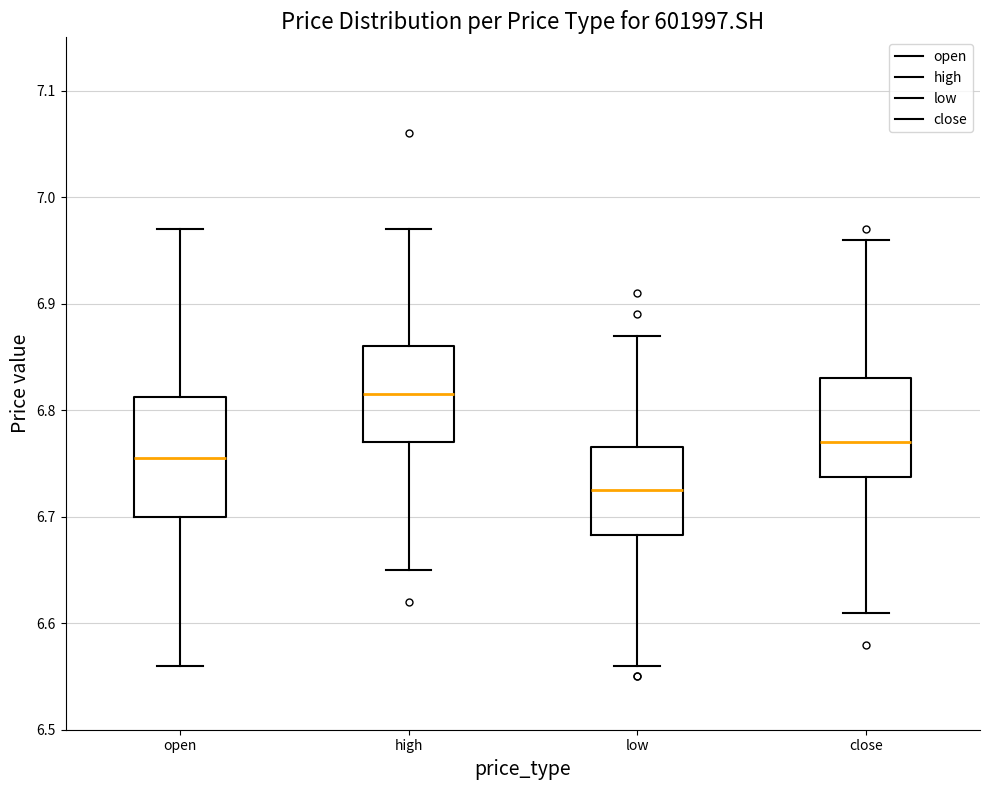

Where does the lower whisker of the box for high end on the y-axis? The values are not printed on the chart, so give them approximately, as read against the axis.

6.65